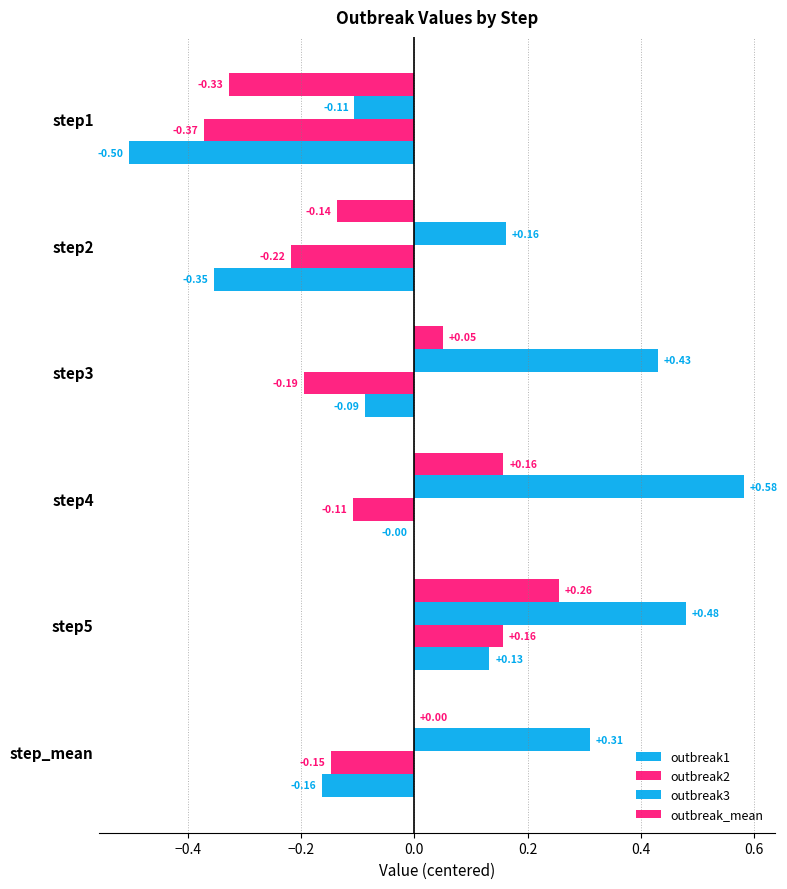

How many series are shown in this chart?

4